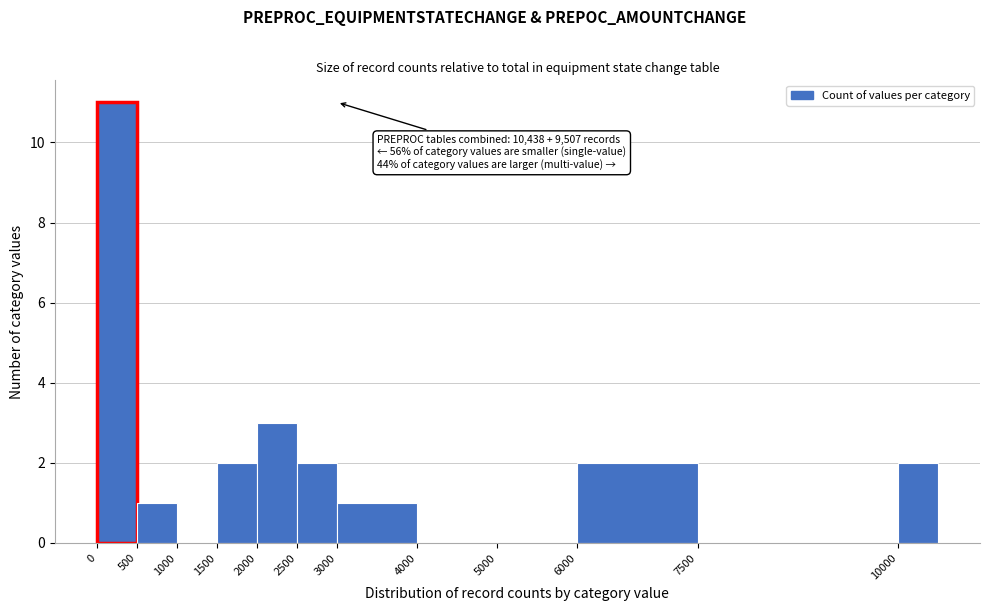

Which range on the x-axis has the tallest bar?

0 to 500